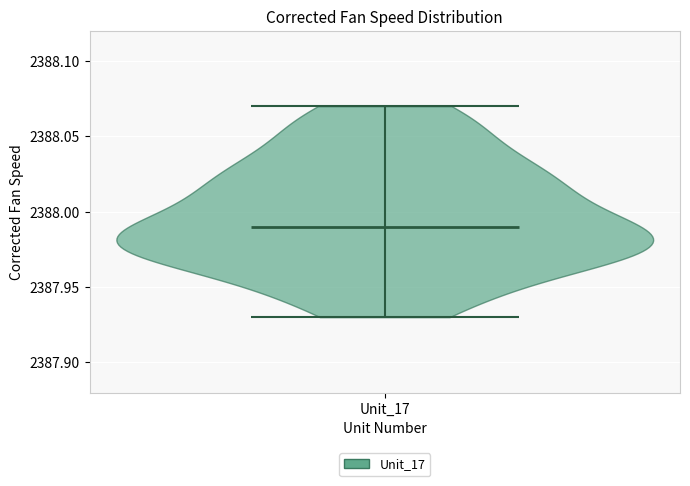

Read this violin plot against the y-axis: where its median line is, and the lowest and highest points the violin reaches. The values are not printed on the chart, so give them approximately, as read against the axis.

median line 2387.99, lowest point 2387.93, highest point 2388.07